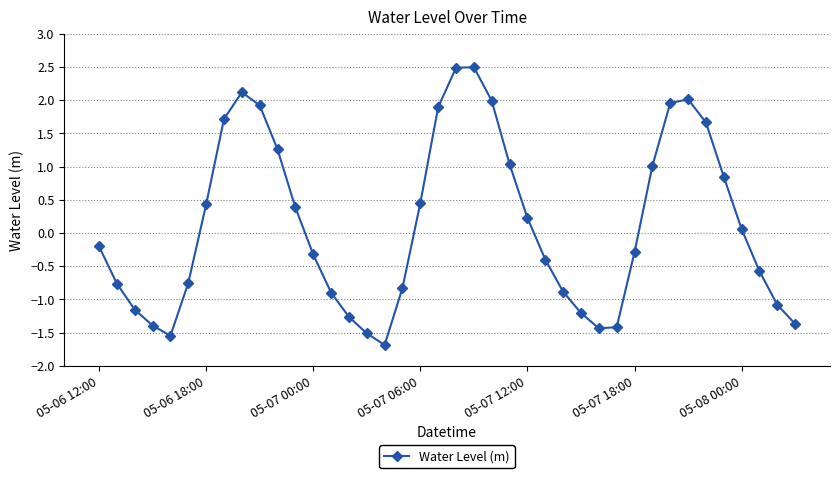

True or false: there are more than 2 points higher than both neighbors.

True